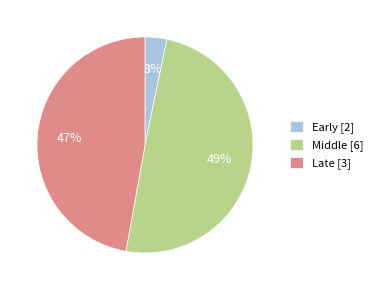

The 1.480011 slice represents 15% of the pie. True or false?

False